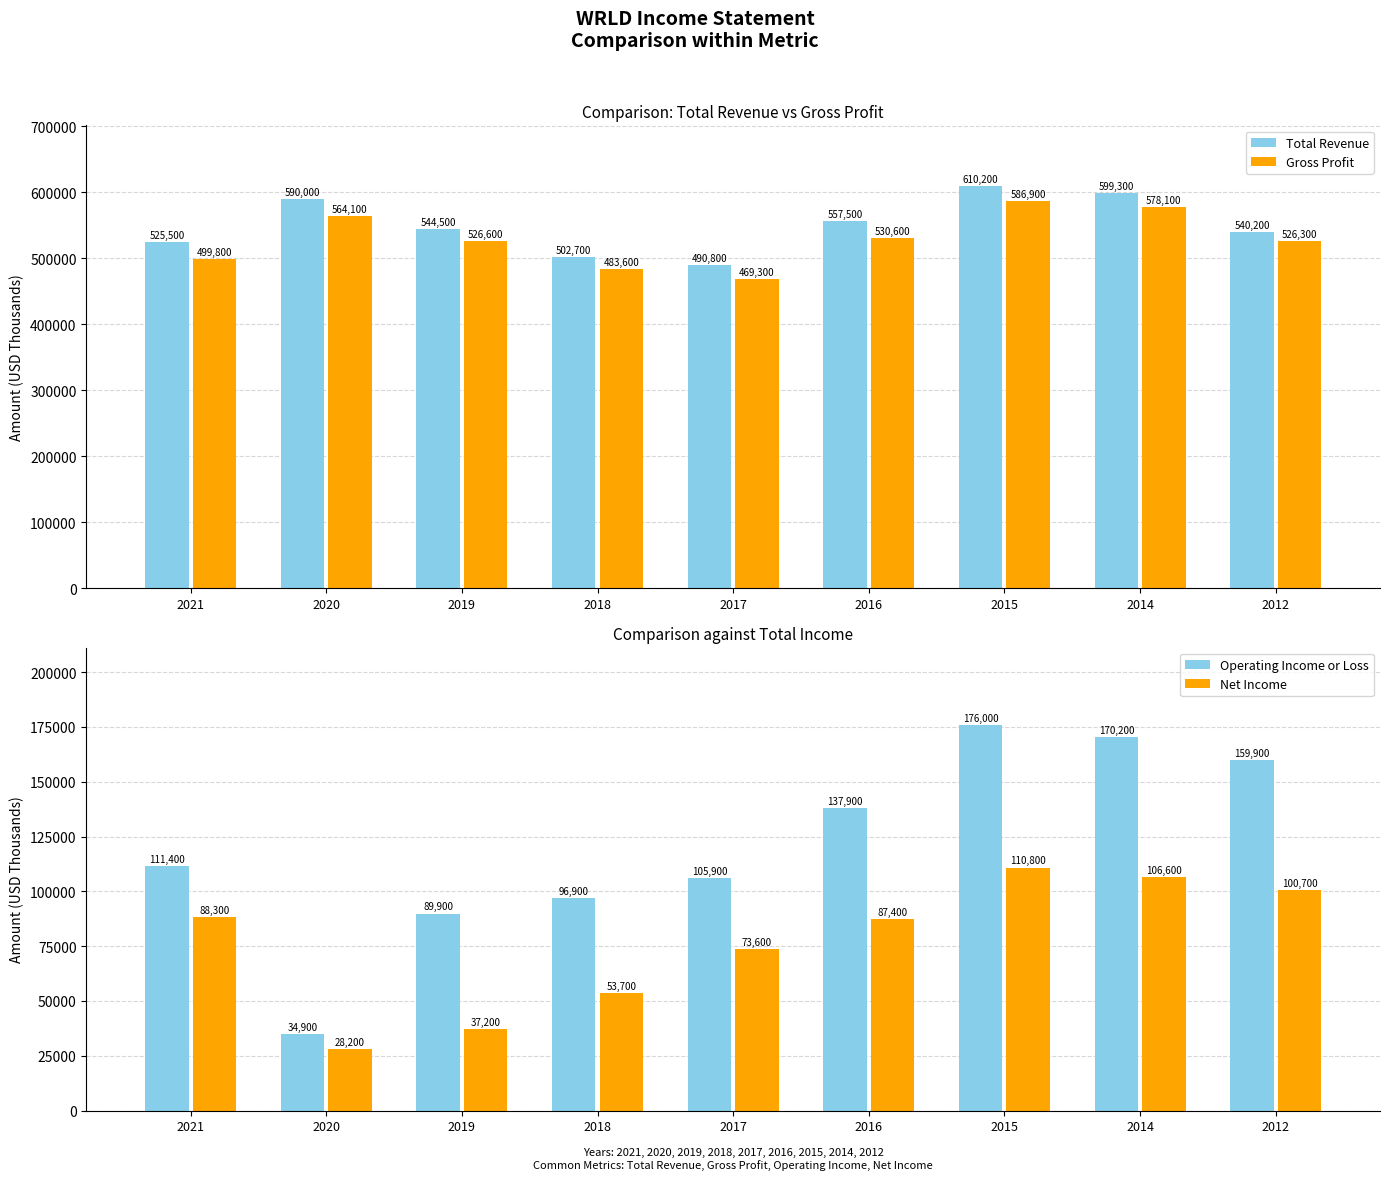

Which series has the largest total across all categories?

Total Revenue